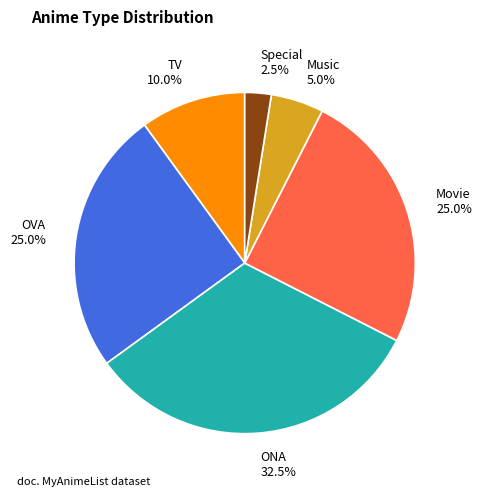

How many slices are in this pie chart?

6